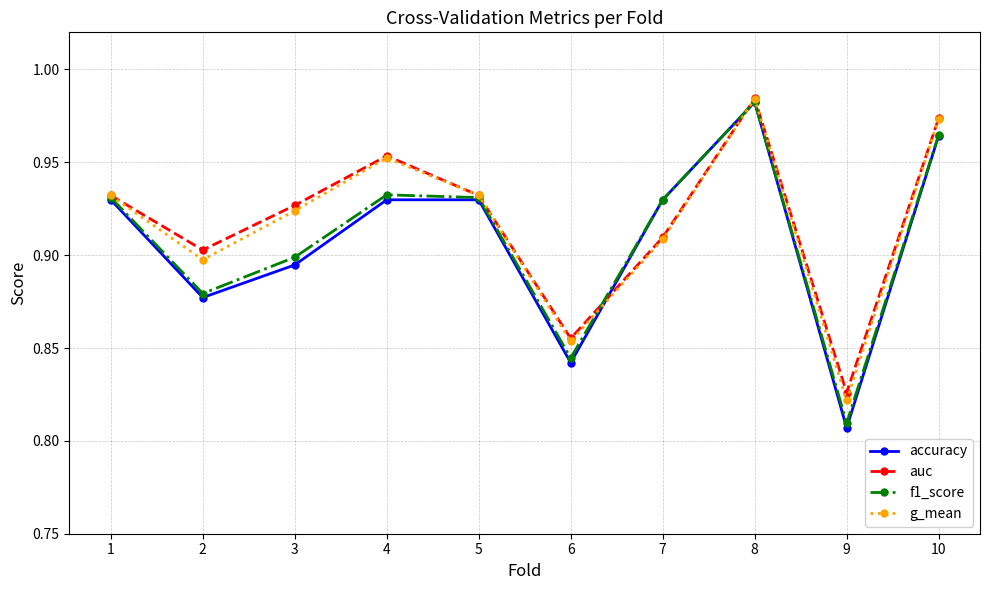

How many times do accuracy and auc cross each other?

2